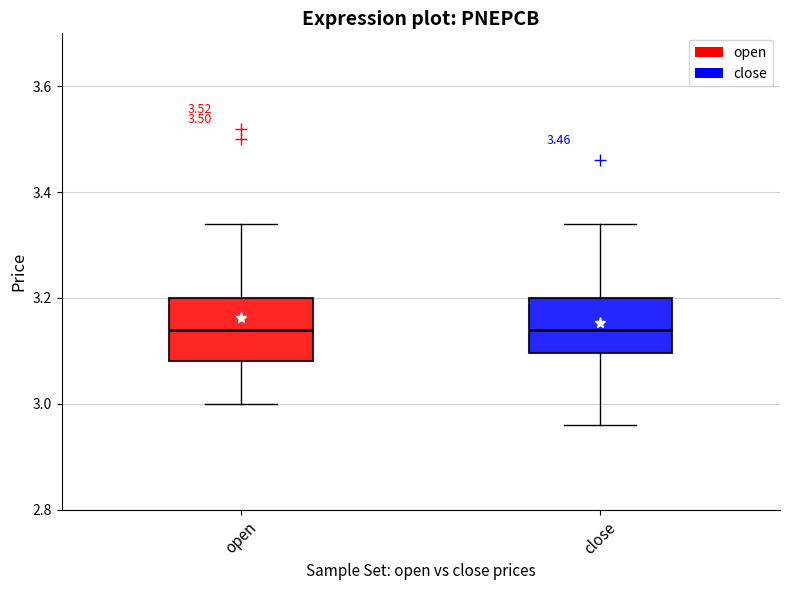

Reading left to right, read every box against the y-axis: the position of its median line, the range the box covers, and the ends of its whiskers. The values are not printed on the chart, so give them approximately, as read against the axis.

open: median 3.14, box 3.08 to 3.20, whiskers 3.00 to 3.34
close: median 3.14, box 3.10 to 3.20, whiskers 2.96 to 3.34